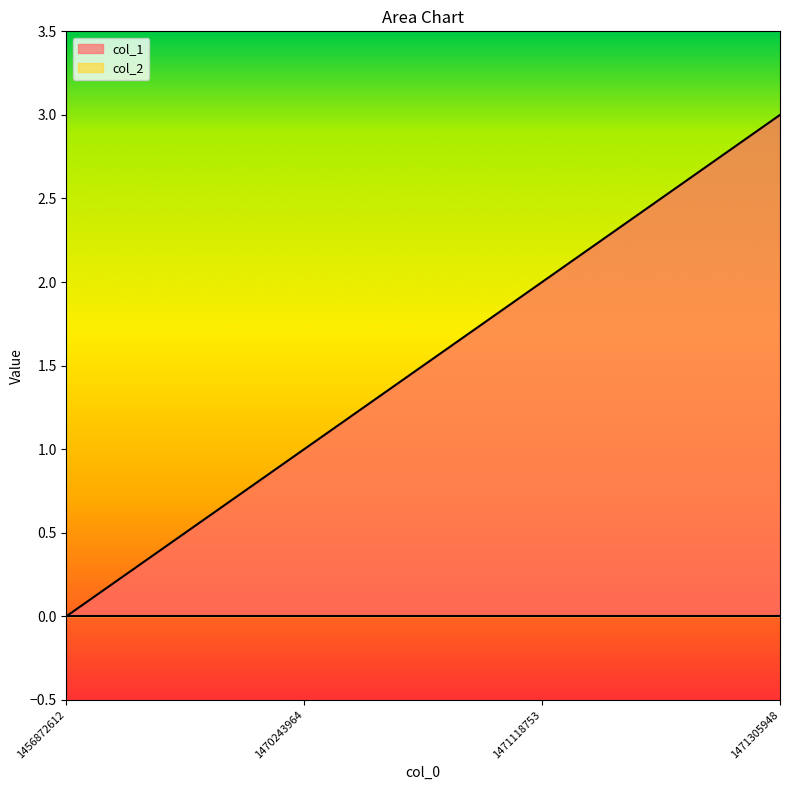

How many data points does each series have?

4